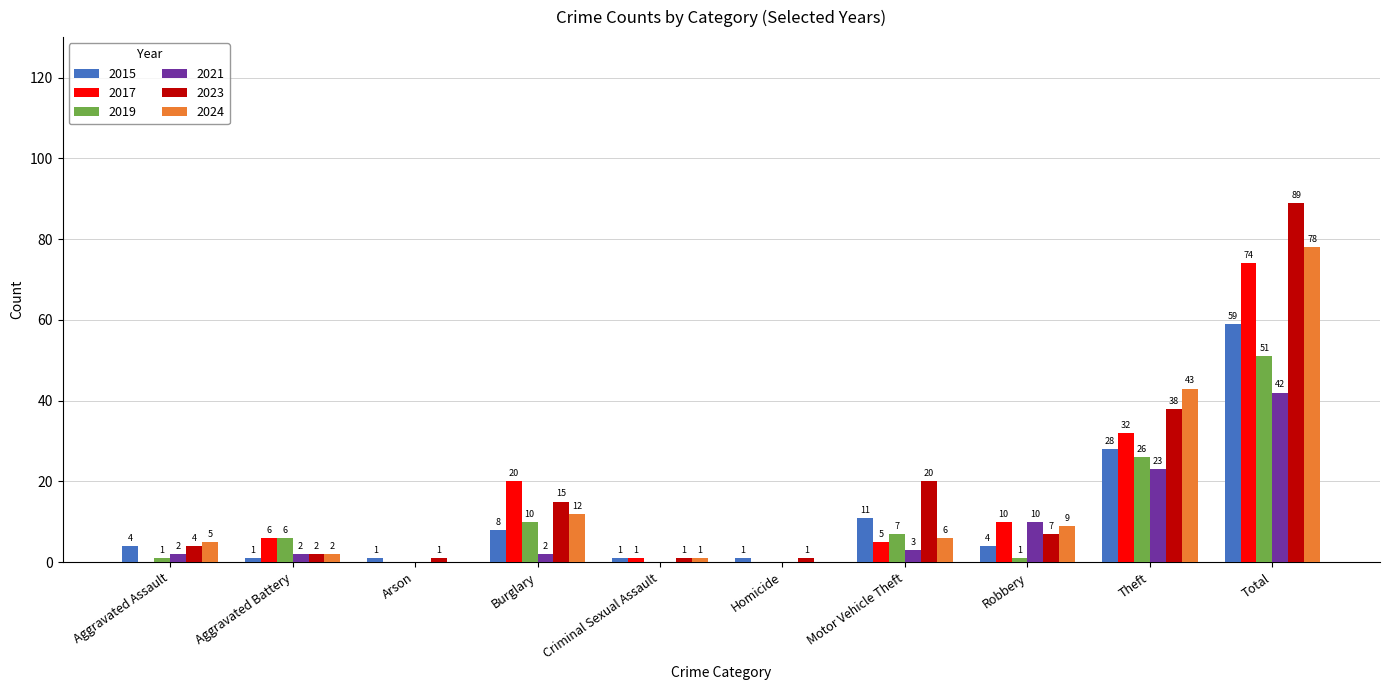

The 2017 series shows 1 at Criminal Sexual Assault. True or false?

True